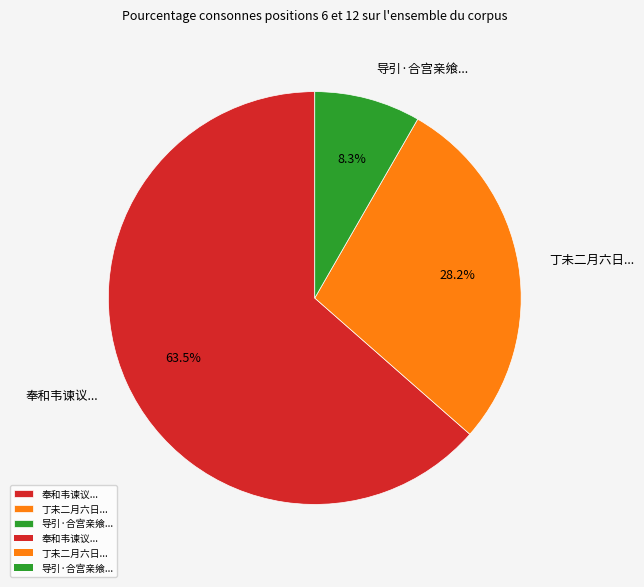

Combined, what portion of the pie is 导引·合宫亲飨... and 丁未二月六日...?

36.5%